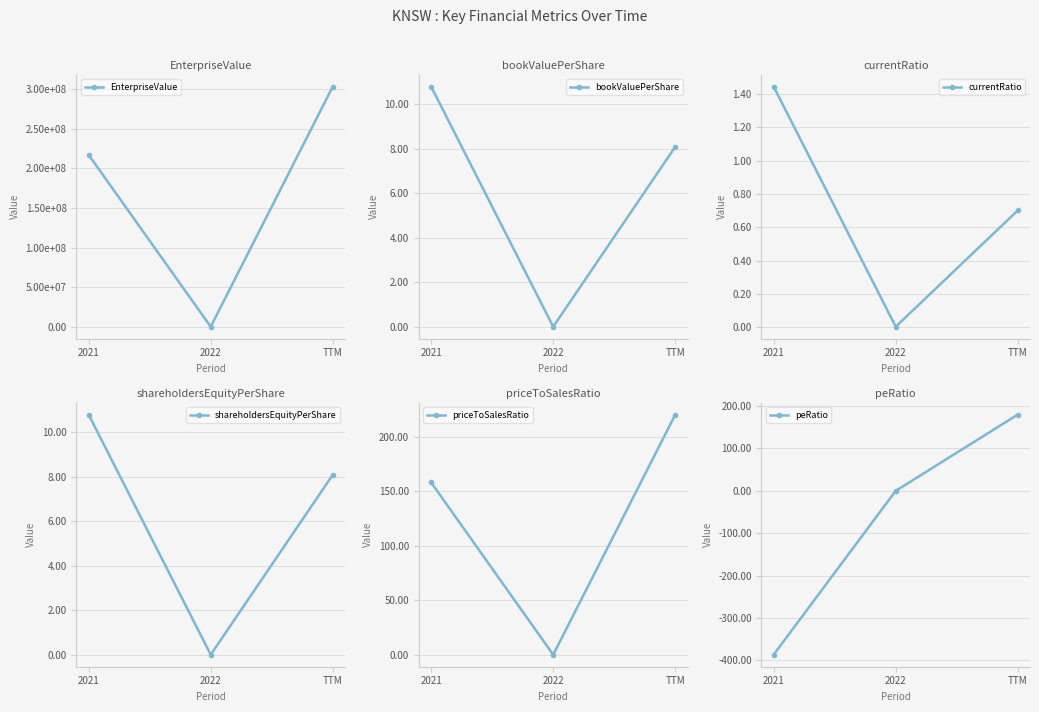

What is the label of the 2nd point from the left?

2022